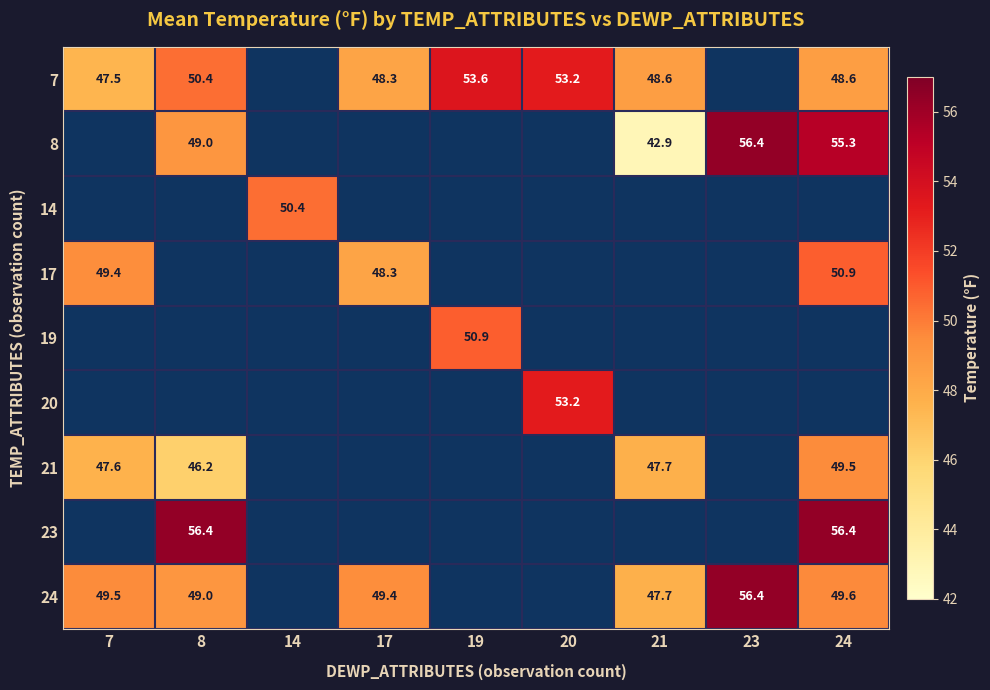

How many categories are shown in the chart?

9